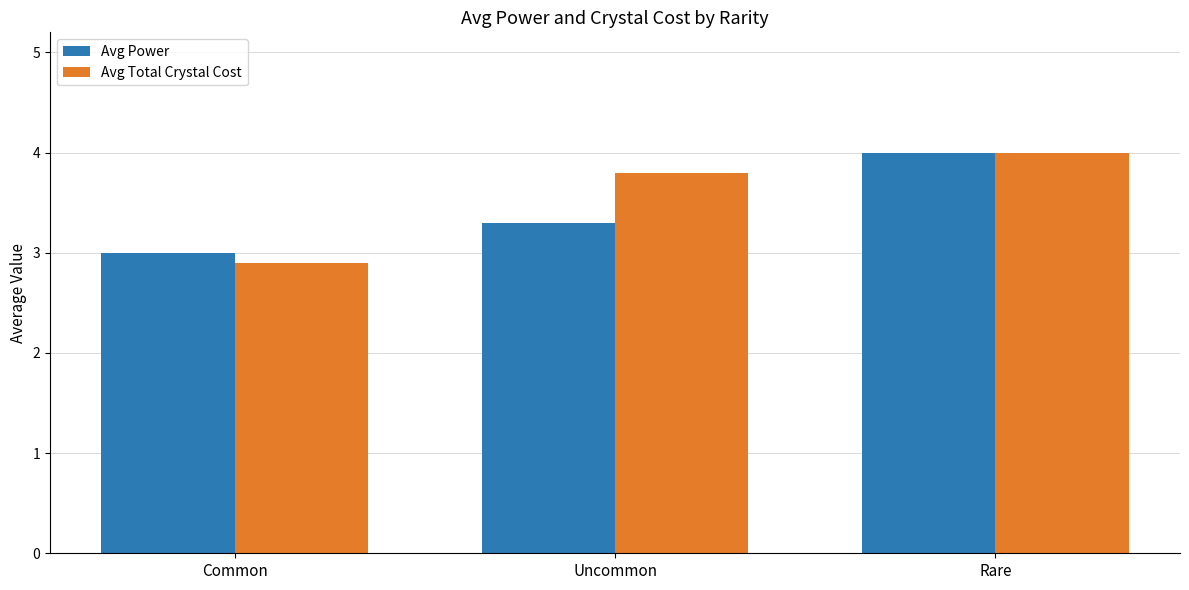

At which label is Avg Total Crystal Cost closest to 3?

Common